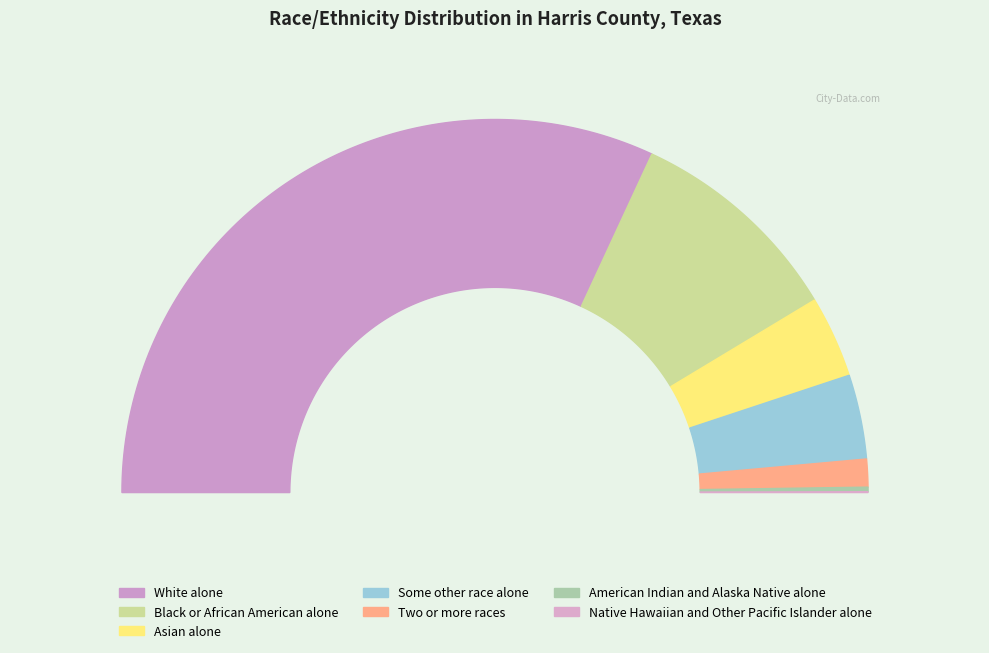

True or false: White alone accounts for 64% of the total.

True